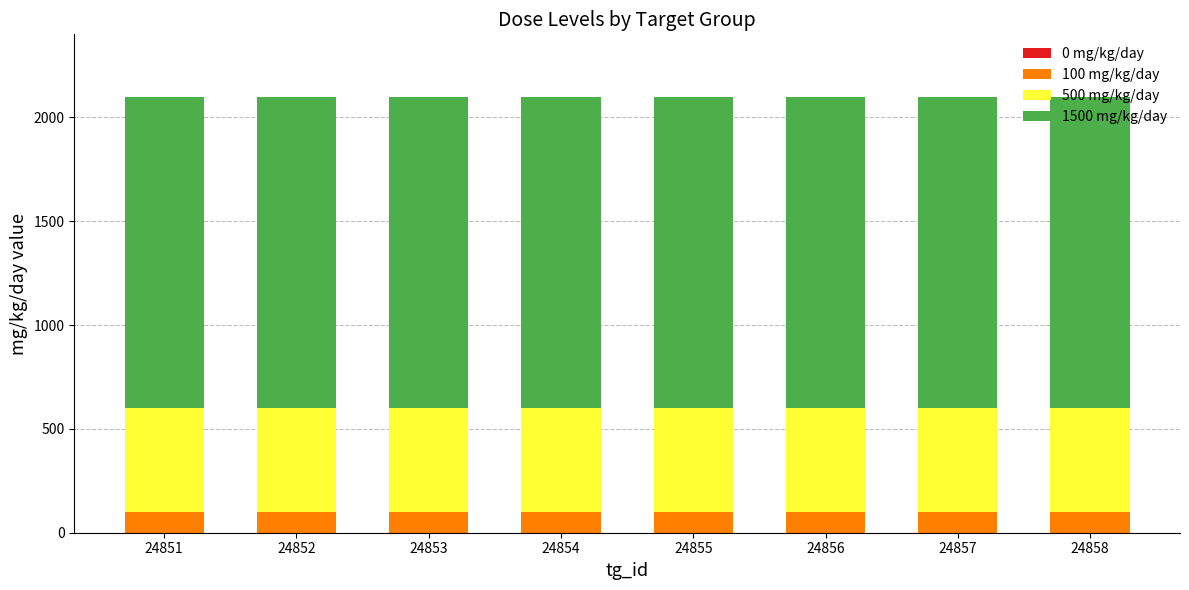

What is the total value across all series at 24856?

2100